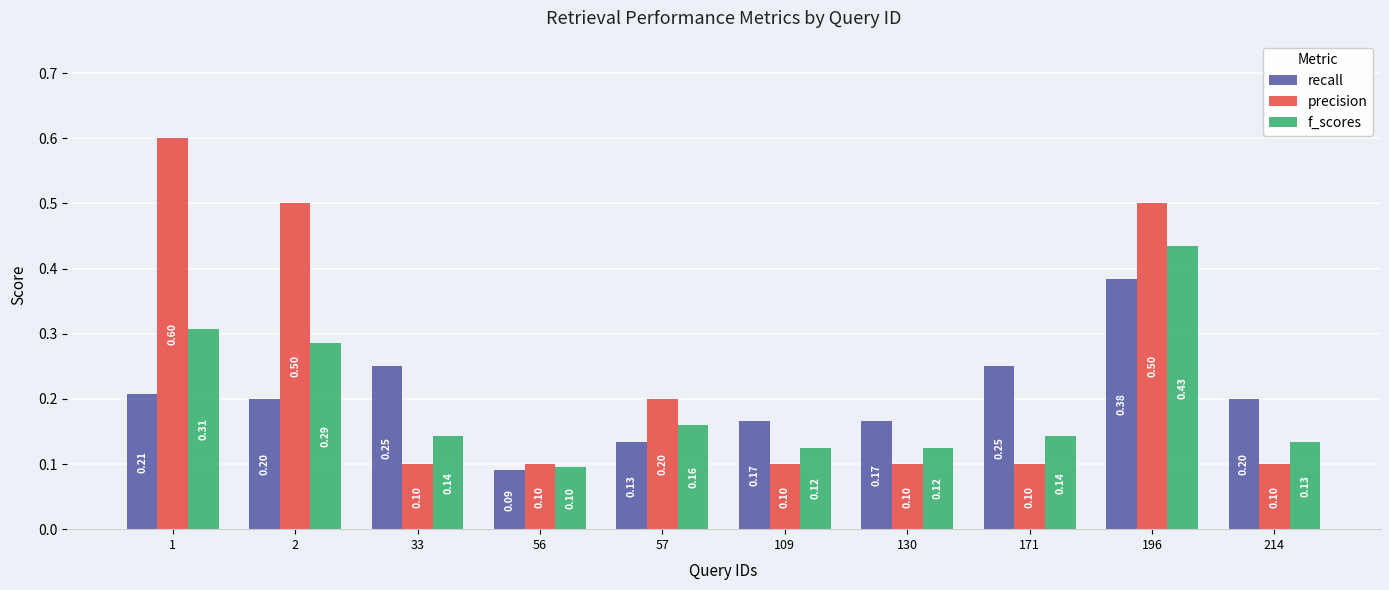

At which label does recall reach its minimum?

56